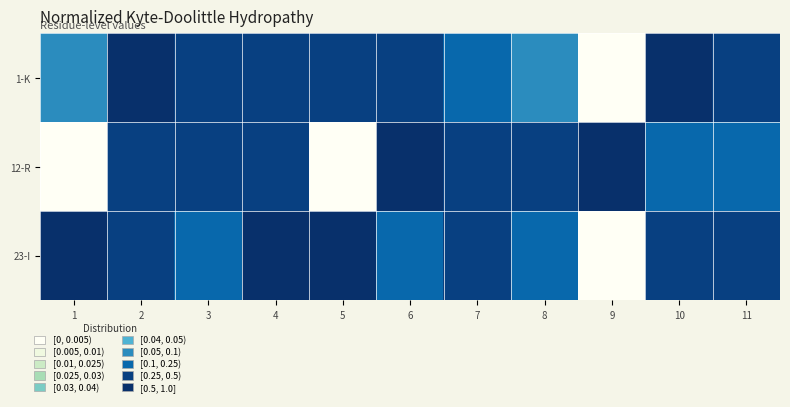

What value does the 23-I series have at 8?

0.1